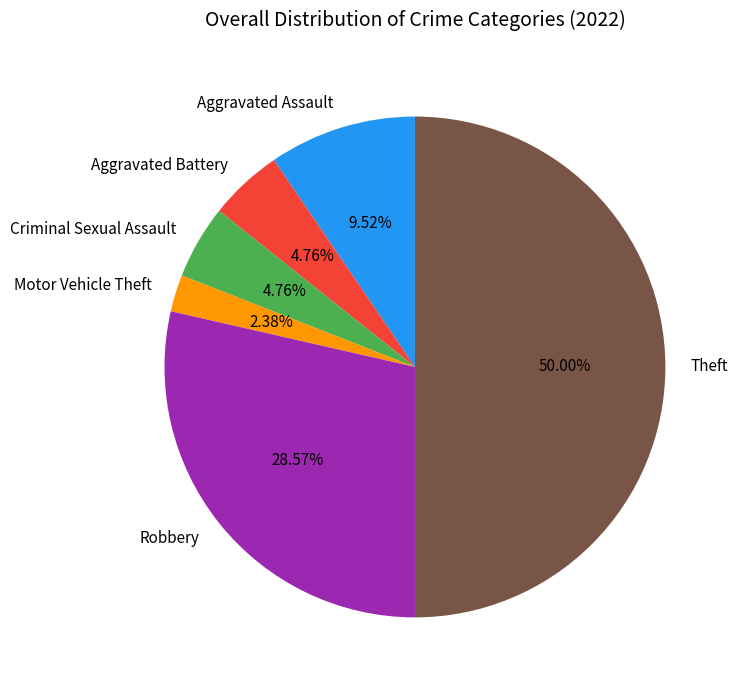

How many segments does this pie chart have?

6